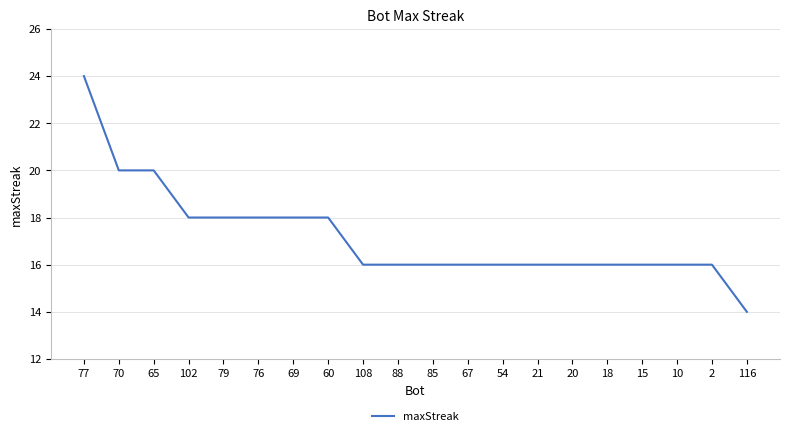

What is the approximate value at 10, to the nearest 5?

15